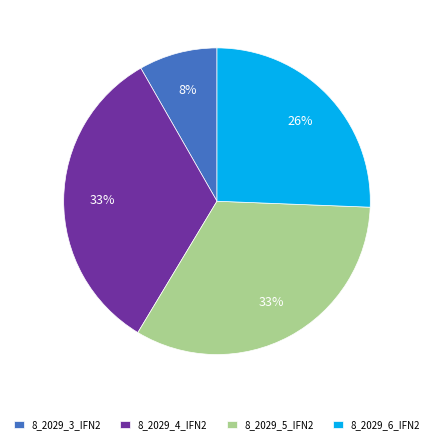

Which category has the smallest portion of the pie?

8_2029_3_IFN2